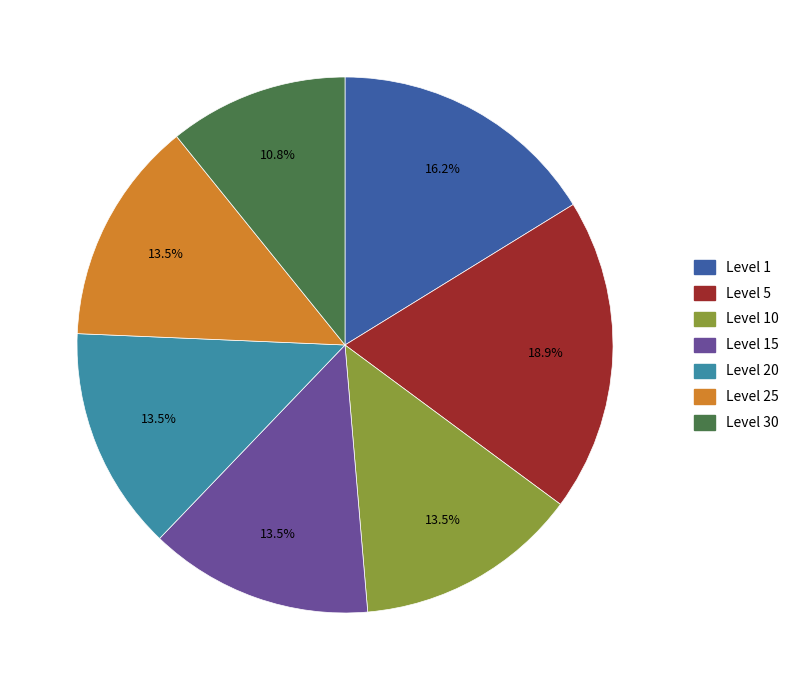

What is the ratio of the value at Level 25 to the value at Level 1?

0.8